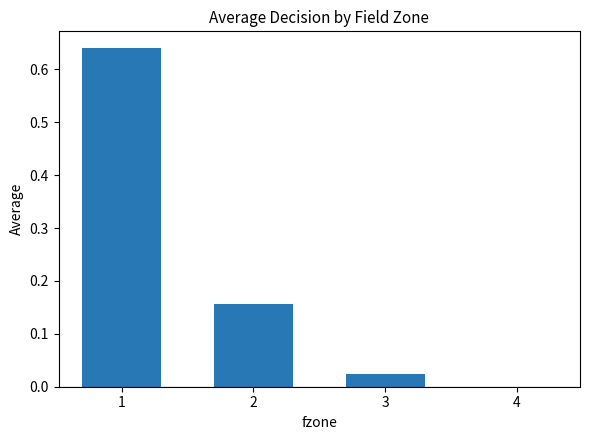

The value at 2 is 0.3. True or false?

False